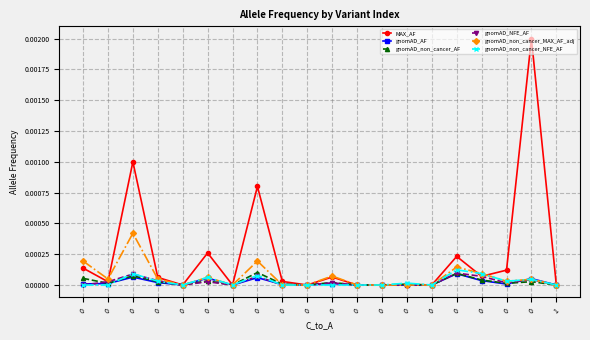

In gnomAD_non_cancer_NFE_AF, how many points are higher than both neighbors (excluding endpoints)?

6